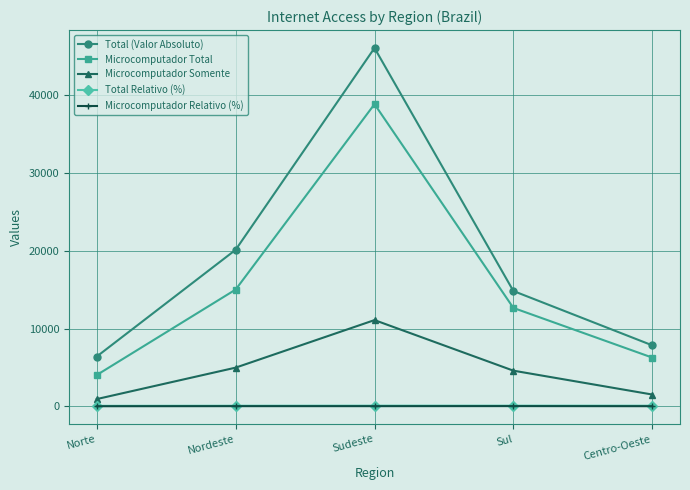

True or false: Total Relativo (%) has more than 2 interior local peaks.

False